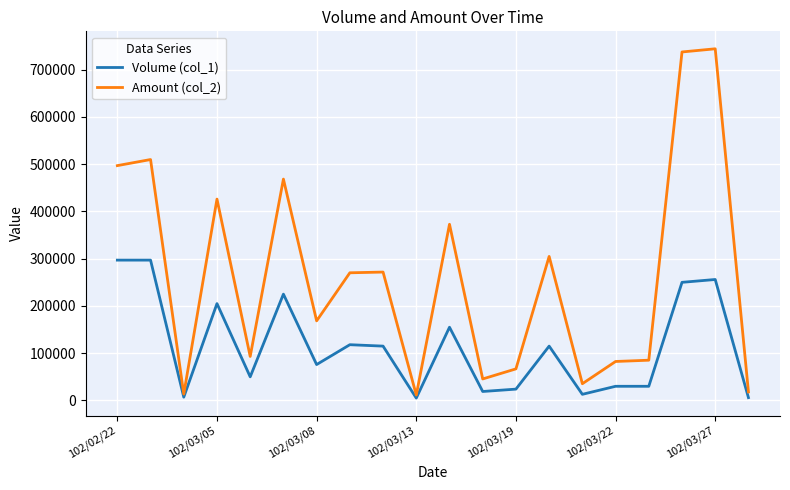

What is the greatest value displayed?

744200